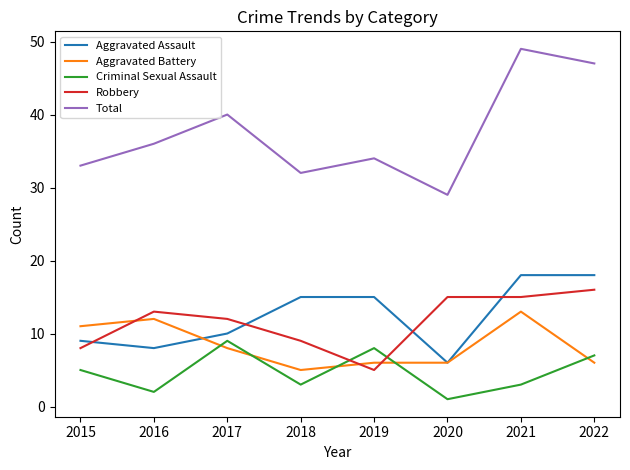

What value does the Aggravated Assault series have at 2017?

10